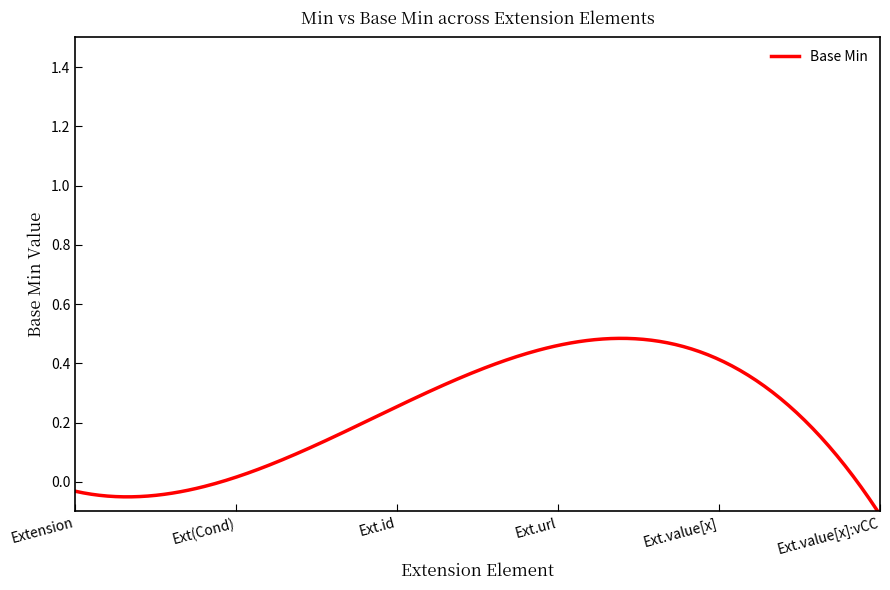

What is the sum of all values?

67.6